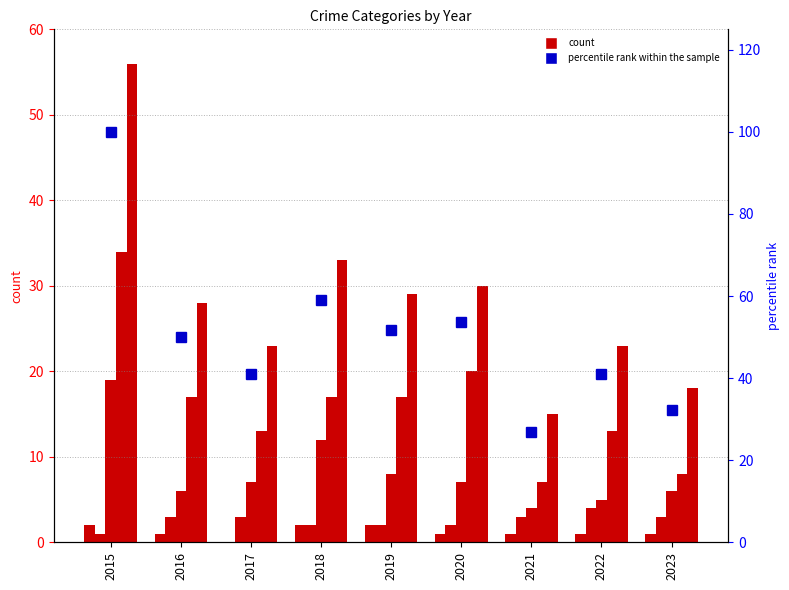

How many data points in Aggravated Battery are above 3?

1